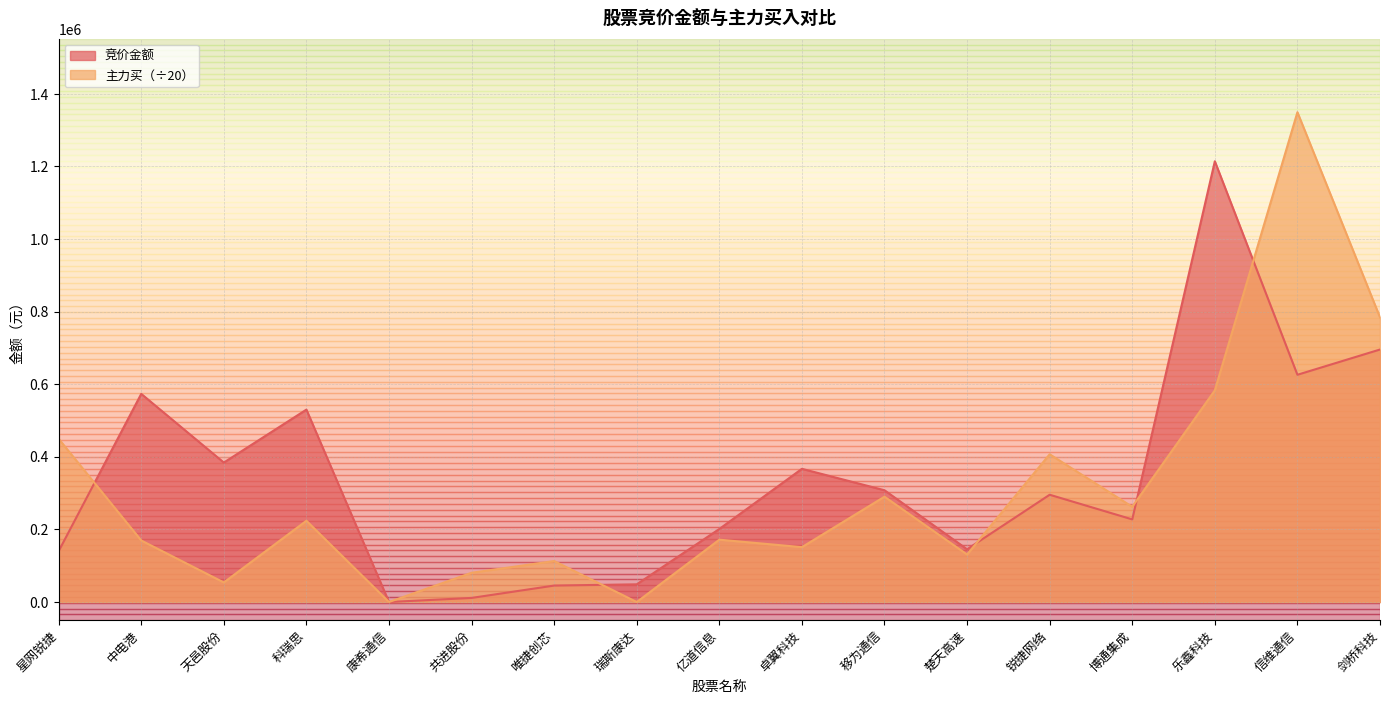

Rank the series by their average value, from highest to lowest.

竞价金额, 主力买（÷20）